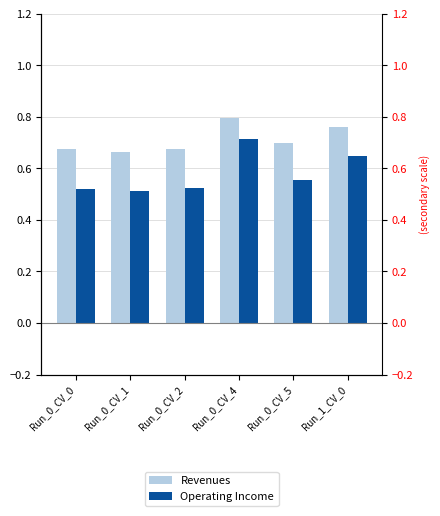

What is the difference between the highest and lowest values at Run_0_CV_0?

0.2